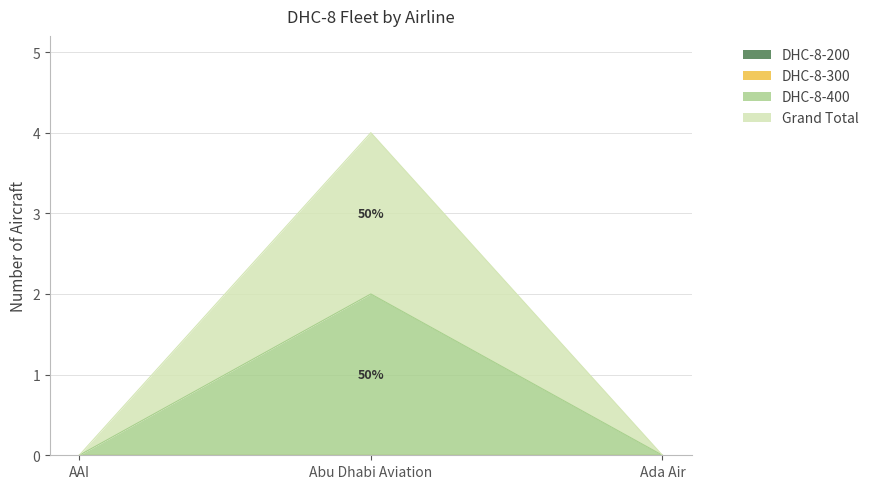

The DHC-8-400 series shows 0 at AAI. True or false?

True